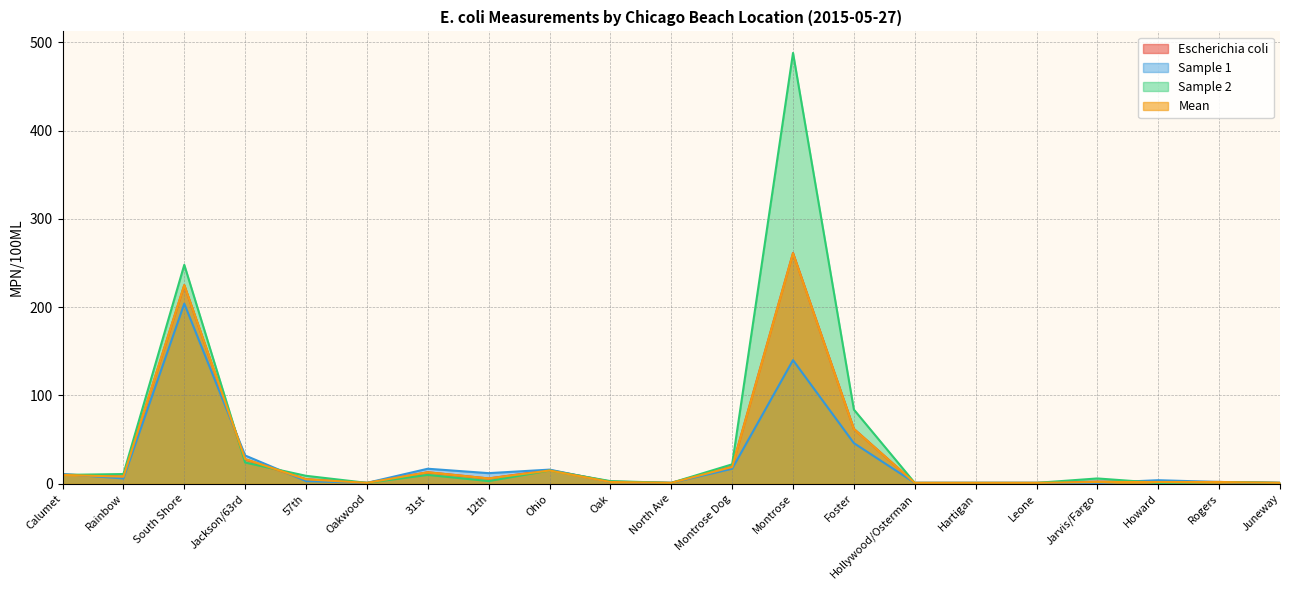

Where is Mean nearest to the value 131?

Foster